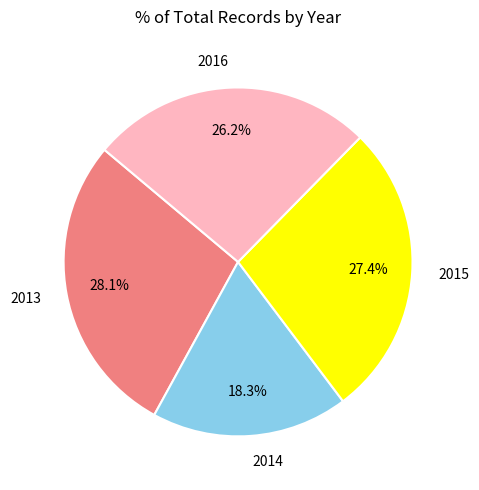

Rank the categories by value from lowest to highest.

2014, 2016, 2015, 2013